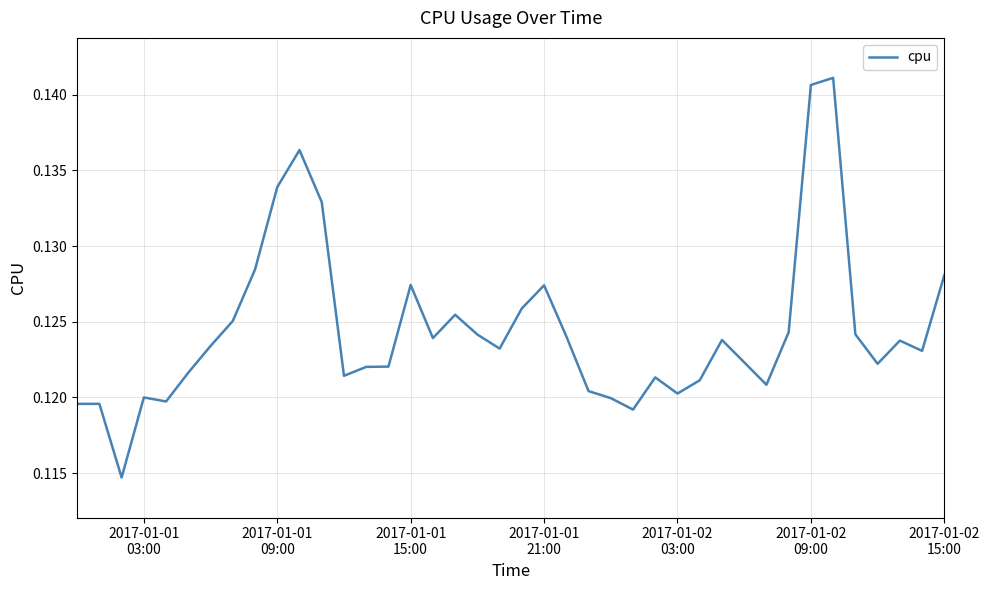

Does the chart have visible grid lines?

Yes